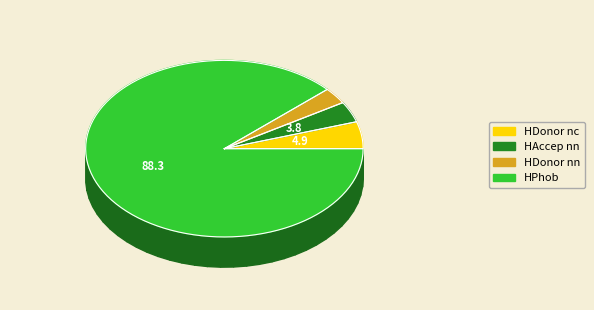

What percentage is the HDonor nn slice, to the nearest percent?

3%